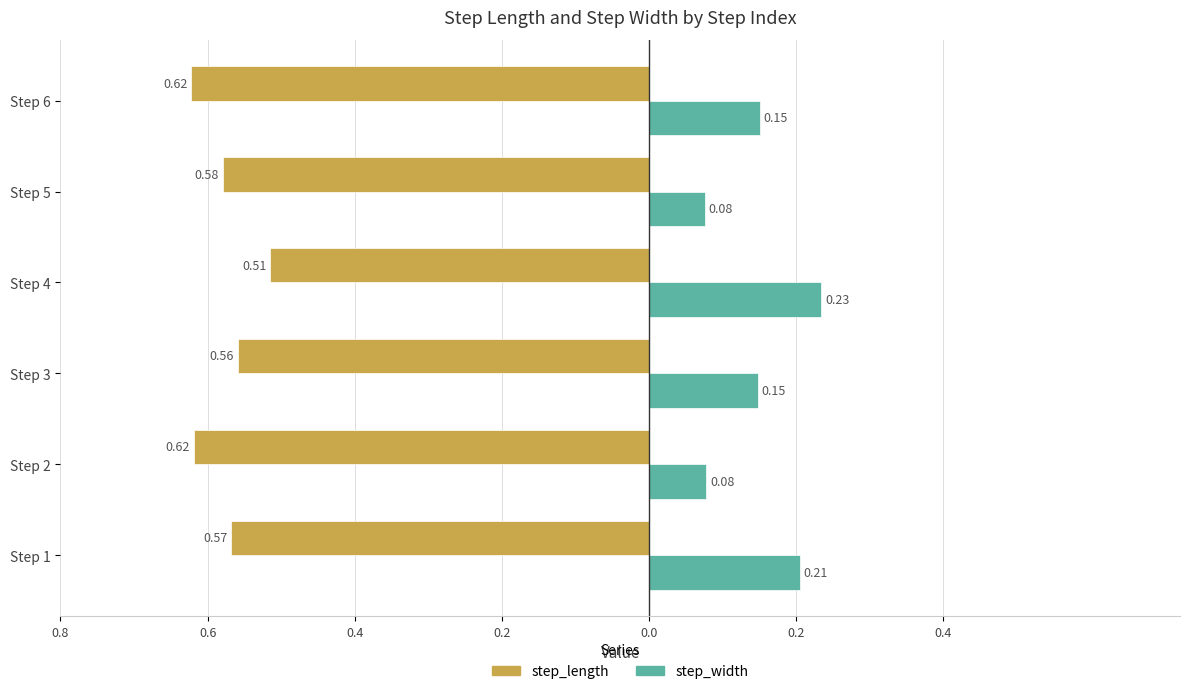

What are all the series names shown in the legend?

step_length, step_width